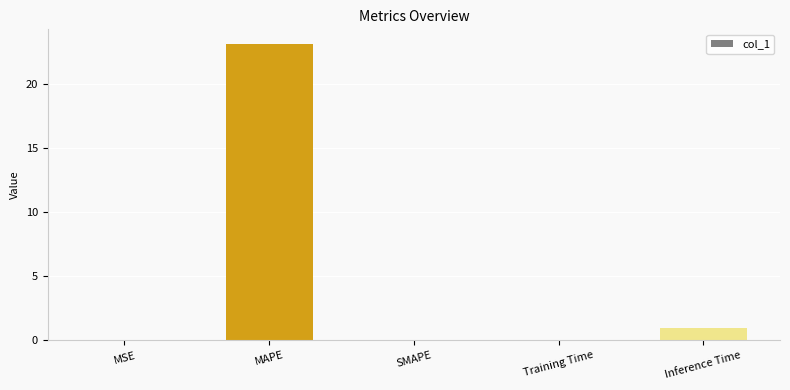

What is the sum of the values at SMAPE and MAPE?

23.1